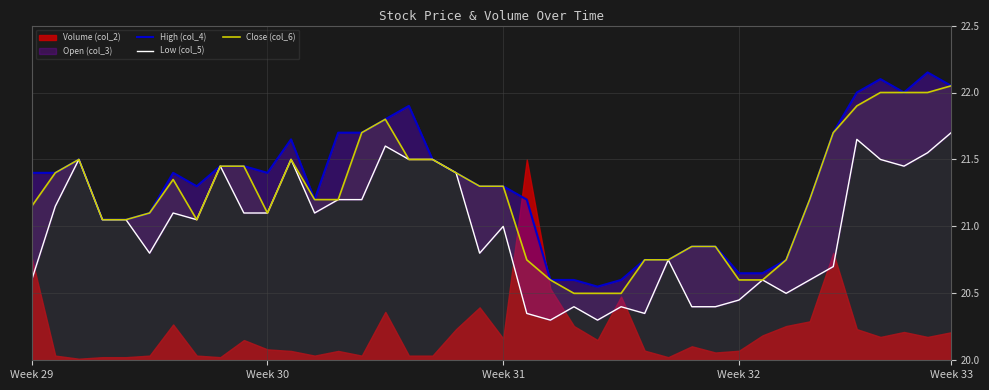

True or false: Close (col_6) has a value of 12.0 at 9.

False